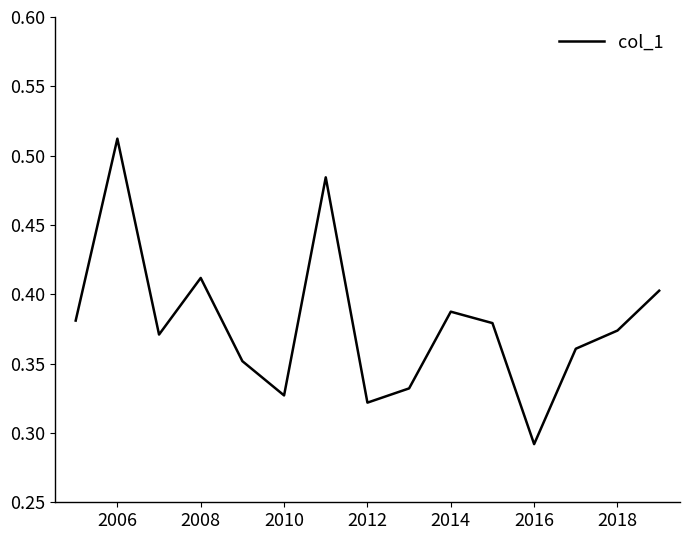

True or false: the data shows 0.4 at 2016.

False